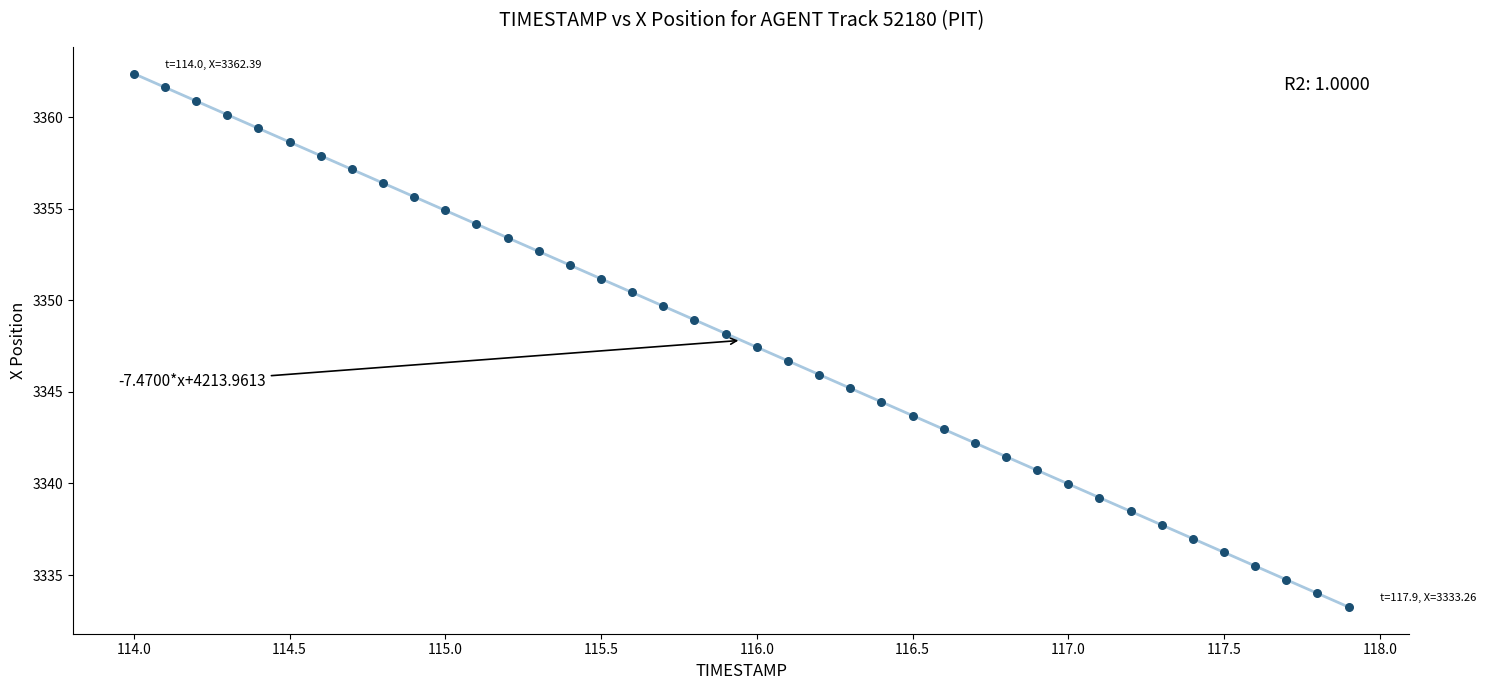

What is the range of Y values (max minus min)?

29.1